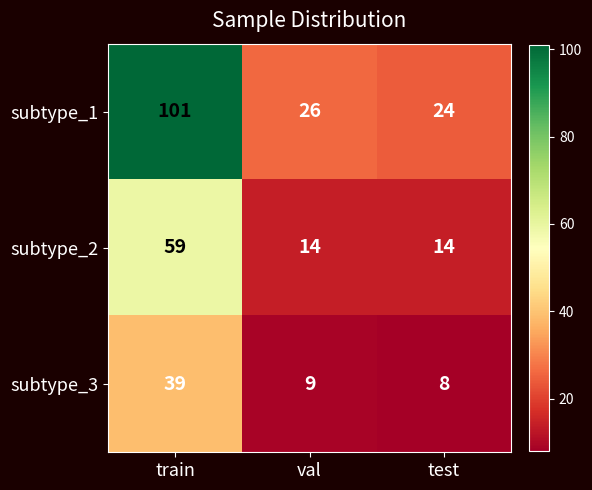

Reading left to right, list all the values displayed in this chart.

subtype_1: 101	26	24
subtype_2: 59	14	14
subtype_3: 39	9	8